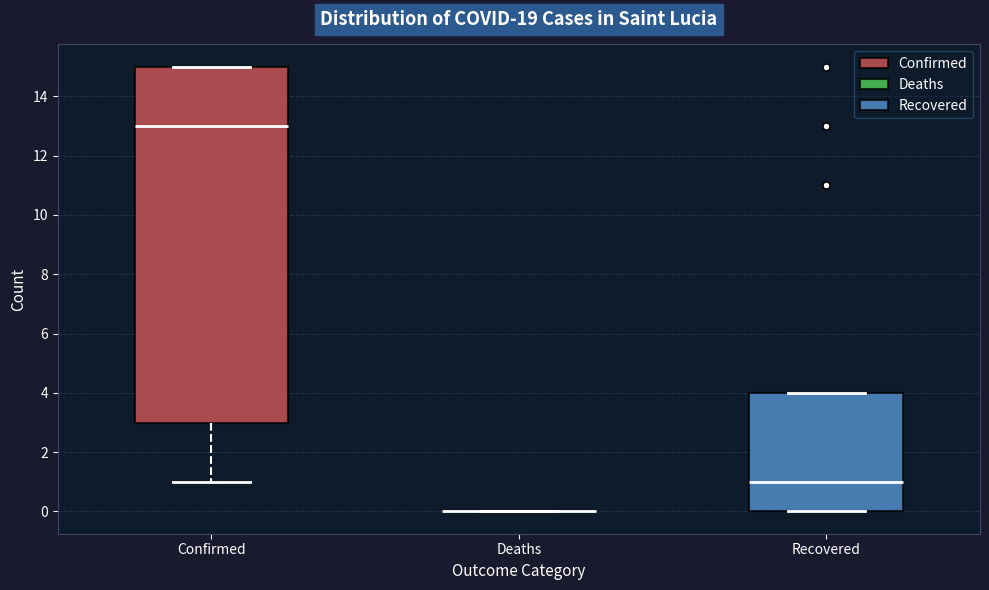

Which box is the tallest, from its lower edge to its upper edge?

Confirmed